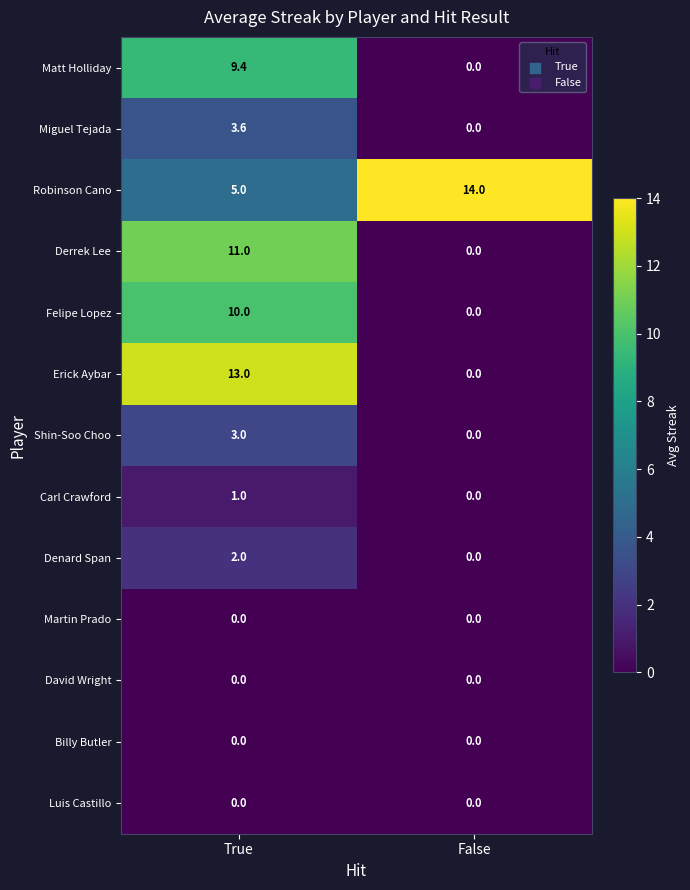

What is the greatest value displayed?

14.0